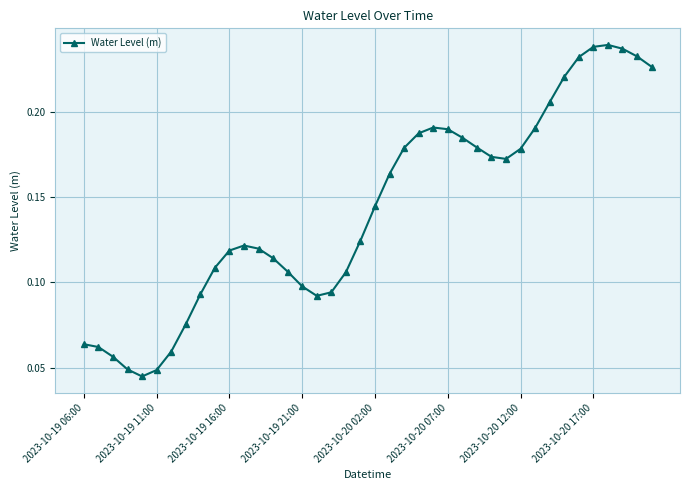

What is the sum of all values?

5.7